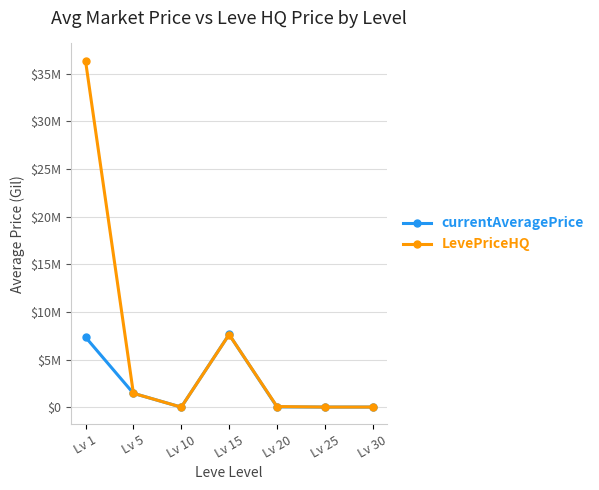

What are all the series names shown in the legend?

currentAveragePrice, LevePriceHQ